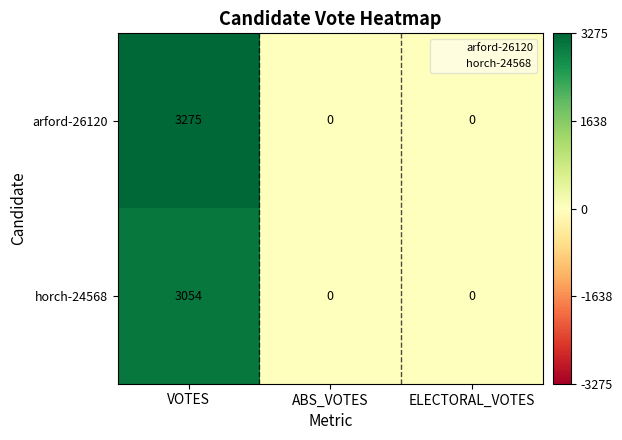

What is the maximum value for horch-24568?

3054